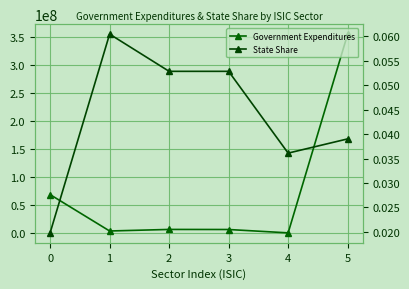

True or false: State Share and Government Expenditures intersect in this chart.

False